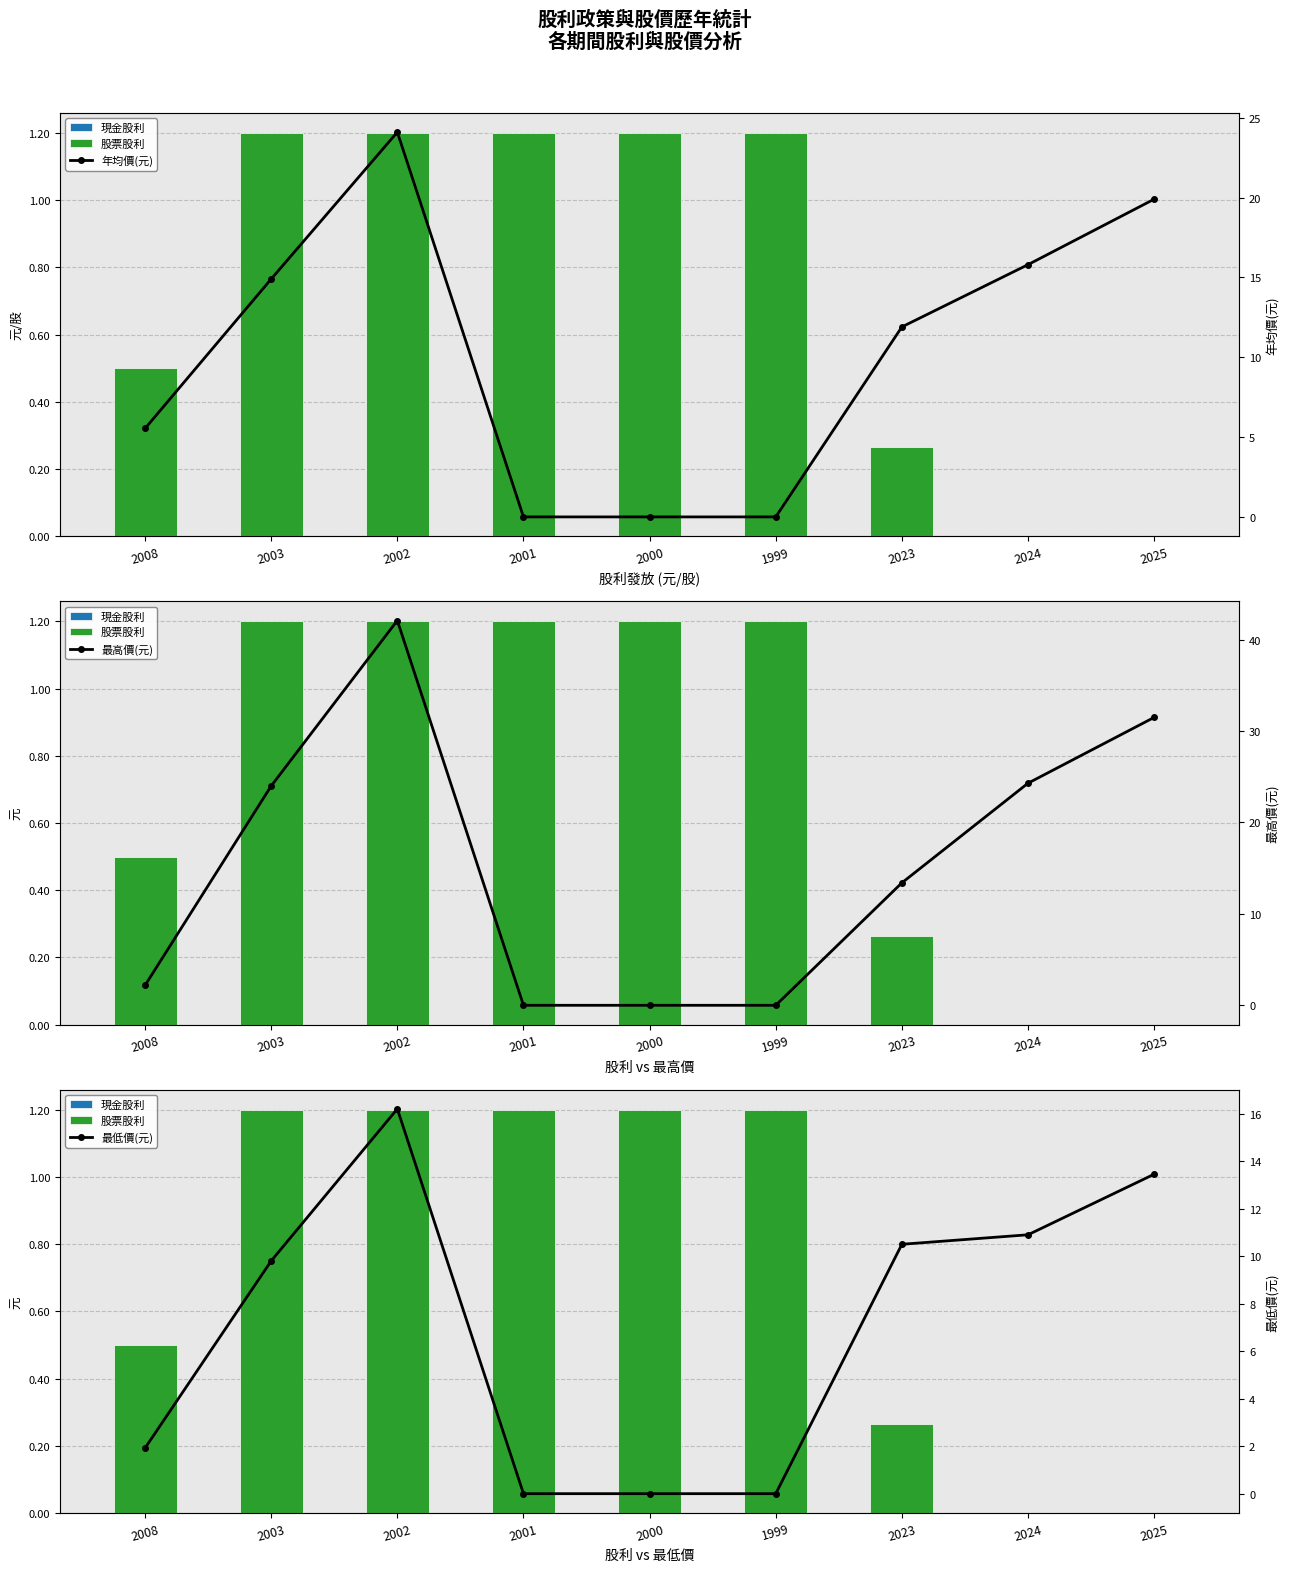

Is it true that 最低價(元) equals 16.2 at 2002?

True